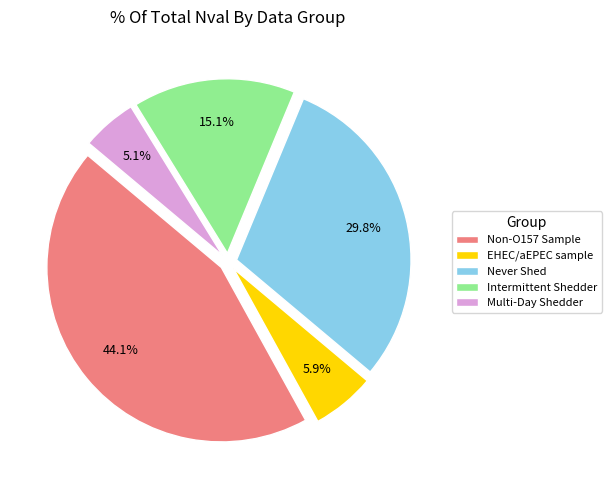

Which slice is the largest?

Non-O157 Sample